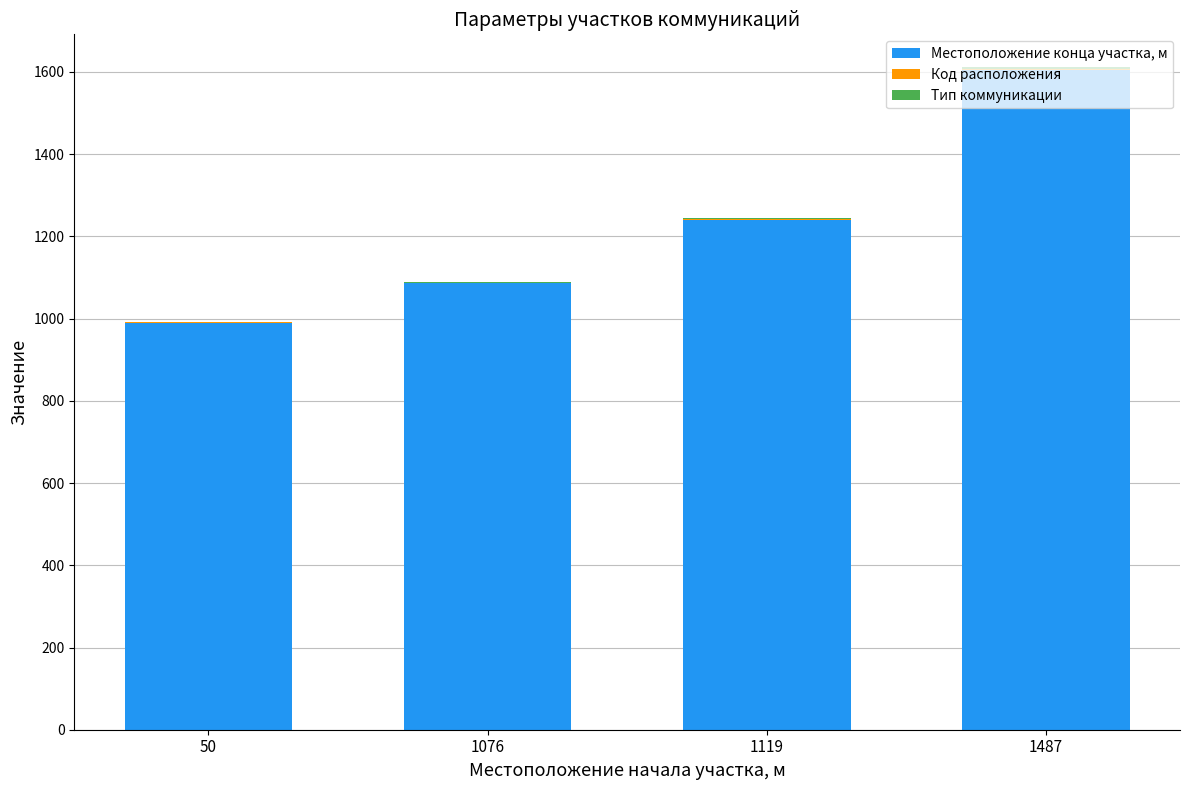

At which category is the sum across all series the highest?

1487